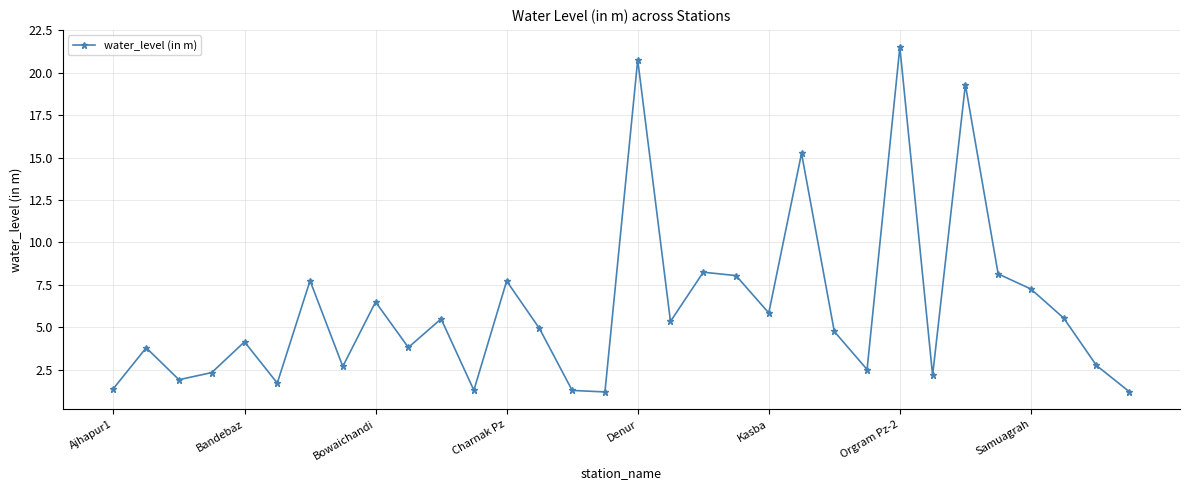

How many points are higher than both their immediate neighbors (excluding endpoints)?

11